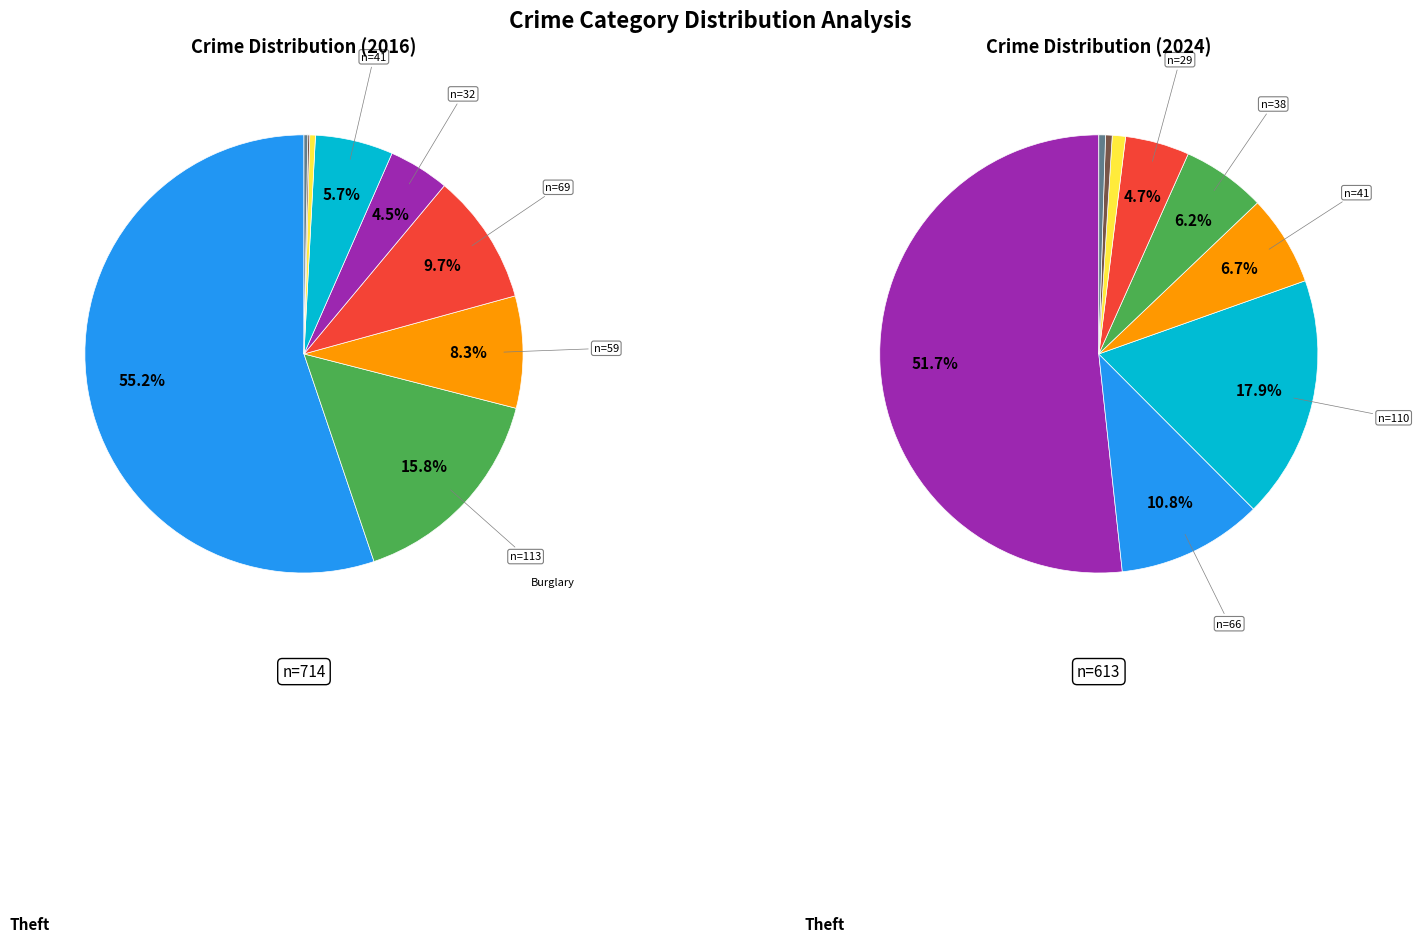

How many slices are in this pie chart?

9